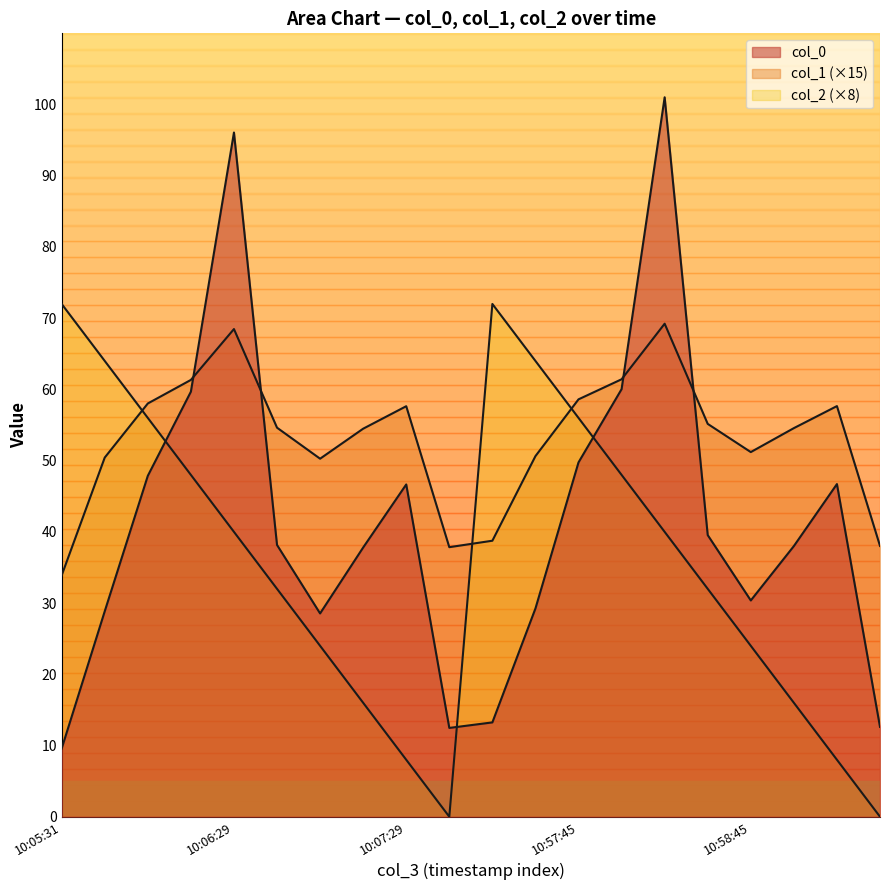

What is the label of the 9th point from the left?

10:07:29